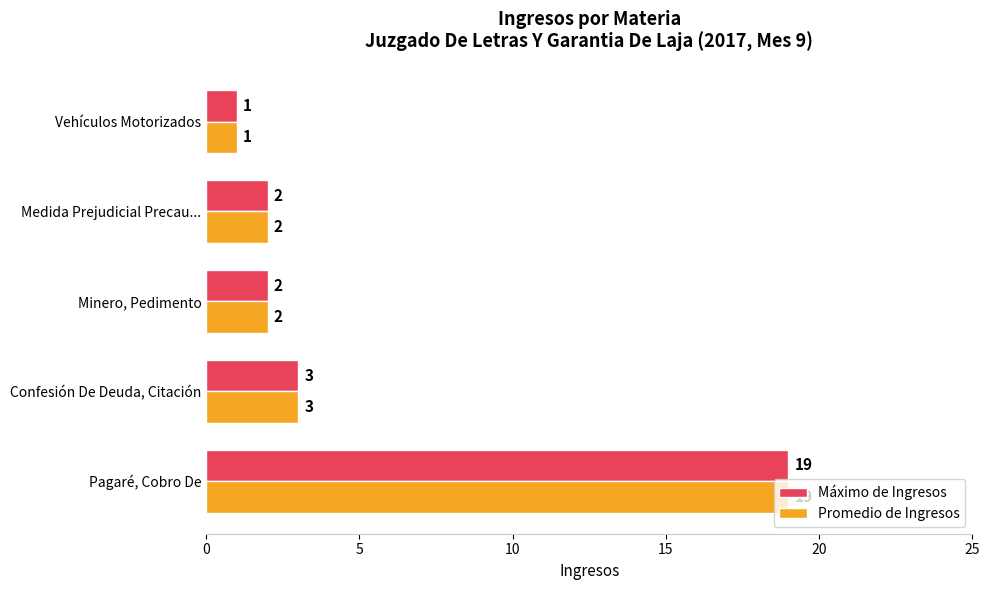

How many data points does each series have?

5